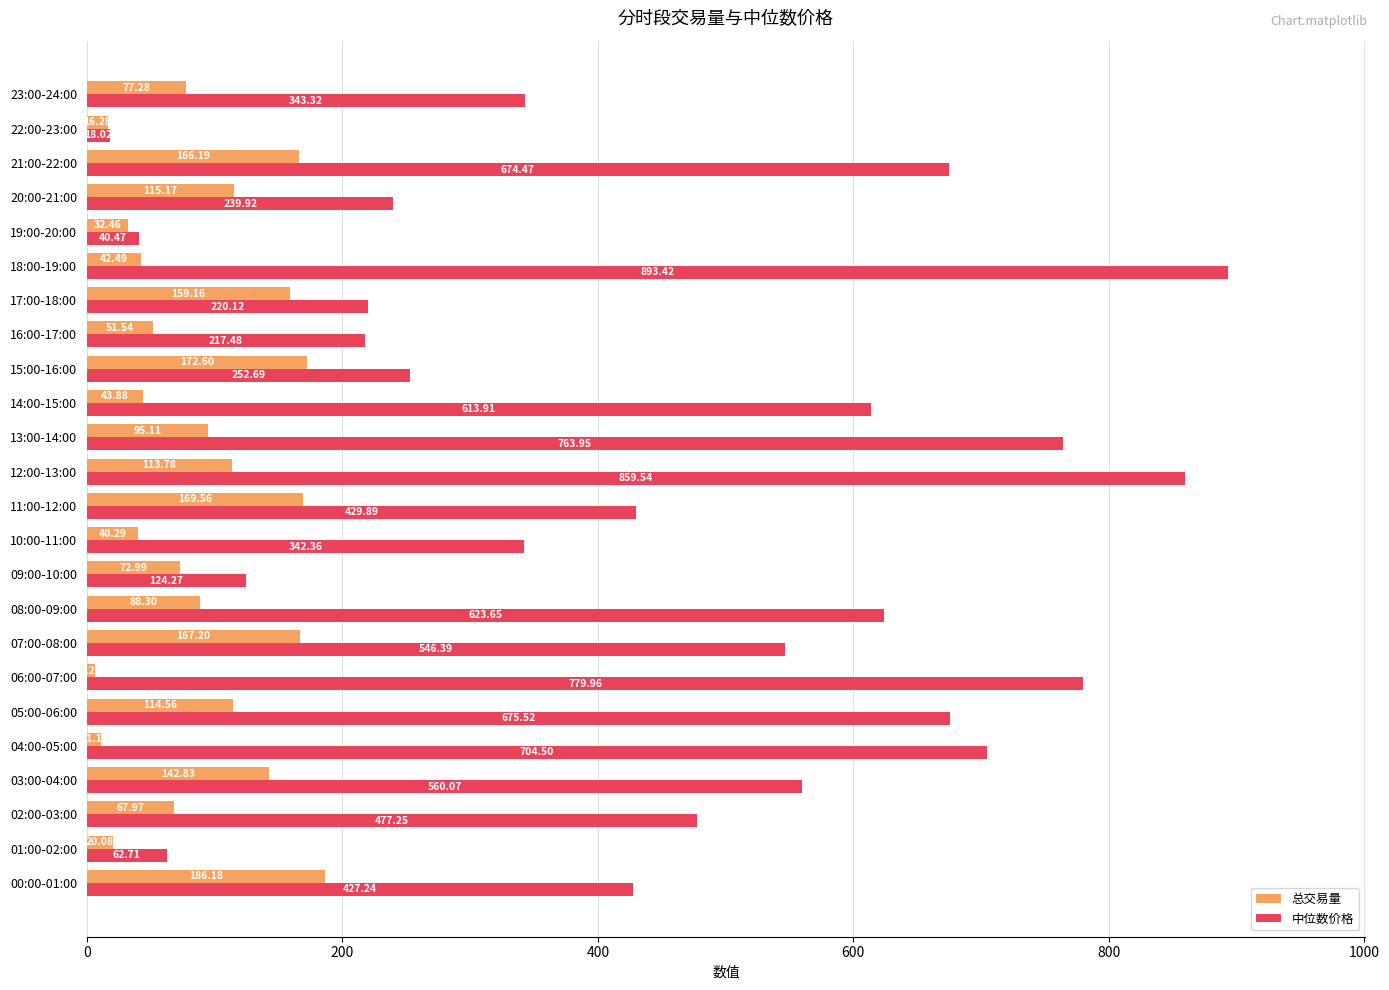

List the series in order of their overall mean, highest first.

中位数价格, 总交易量